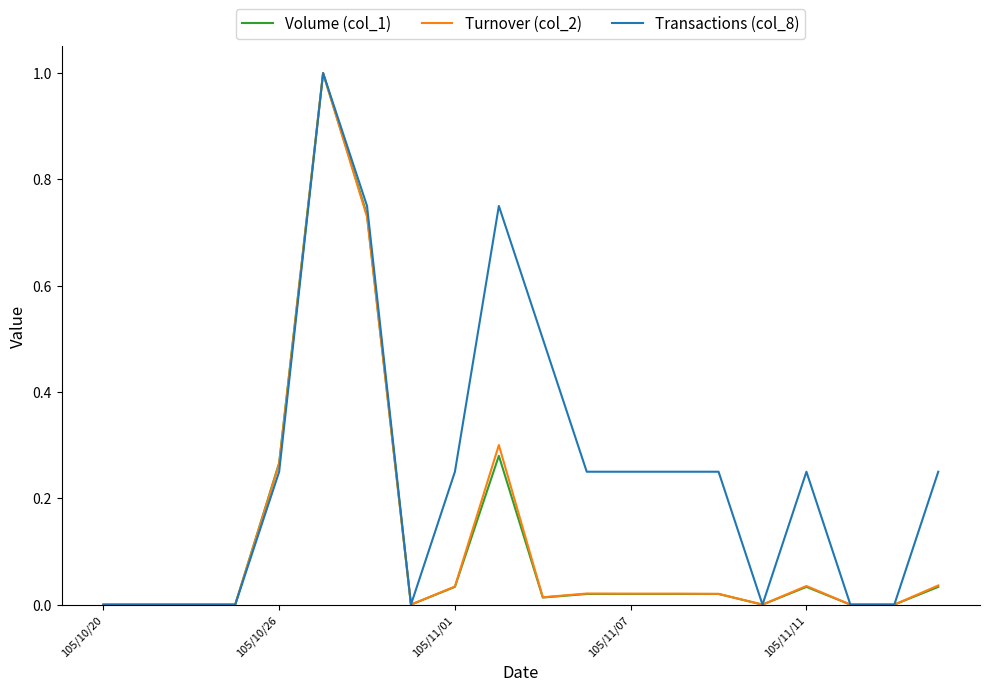

What is the highest value of the Volume (col_1) series?

1.0